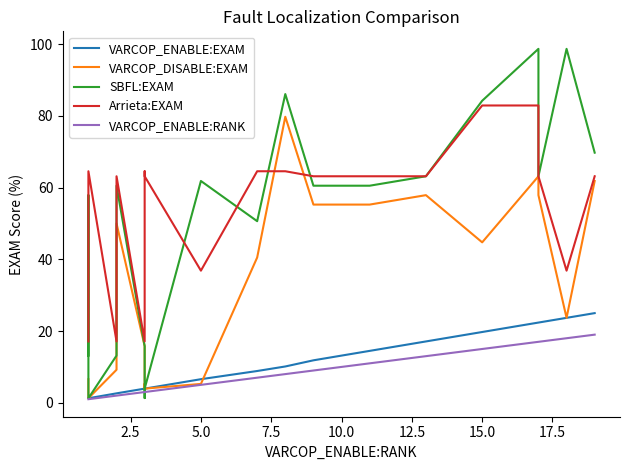

What is the lowest value of the Arrieta:EXAM series?

17.1